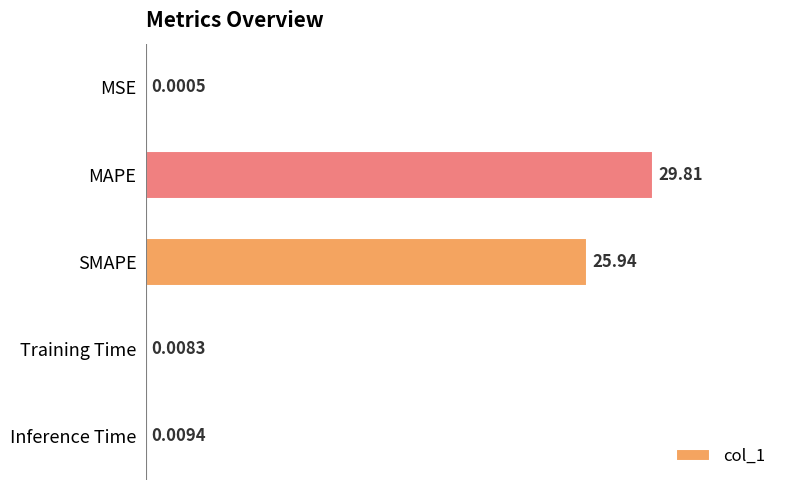

Between Training Time and Inference Time, which is larger?

Inference Time